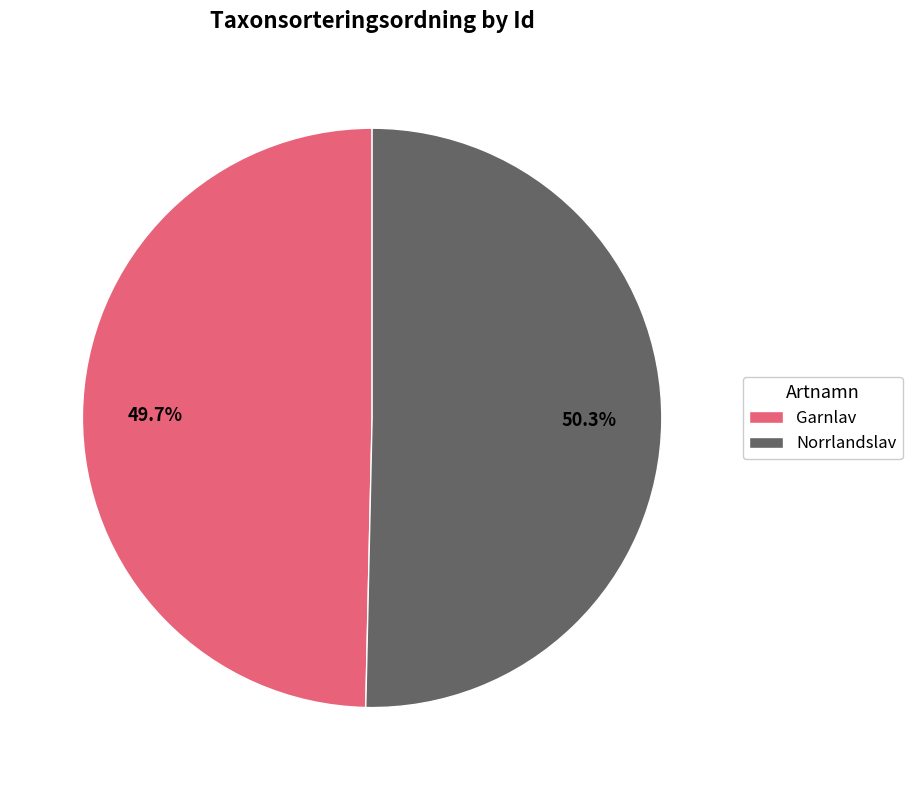

Rank the categories by value from highest to lowest.

Norrlandslav, Garnlav